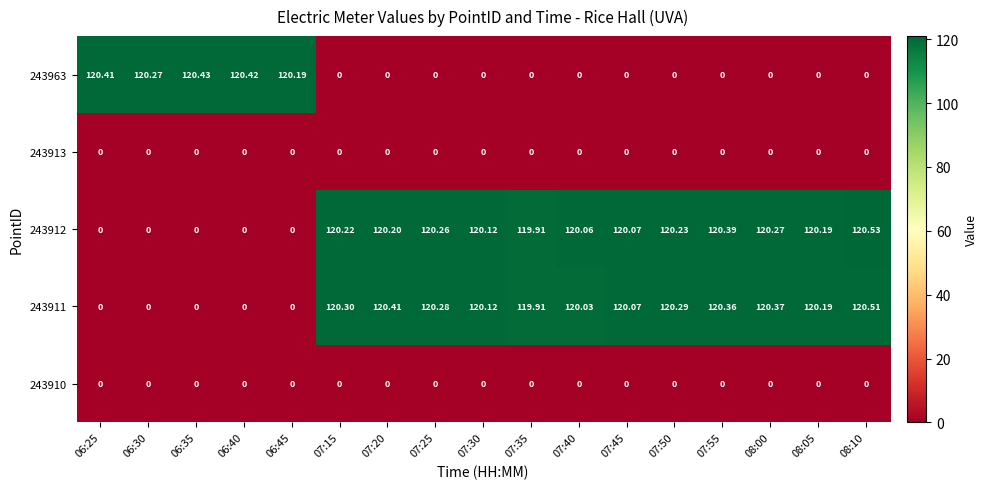

Count the number of data series in this chart.

5